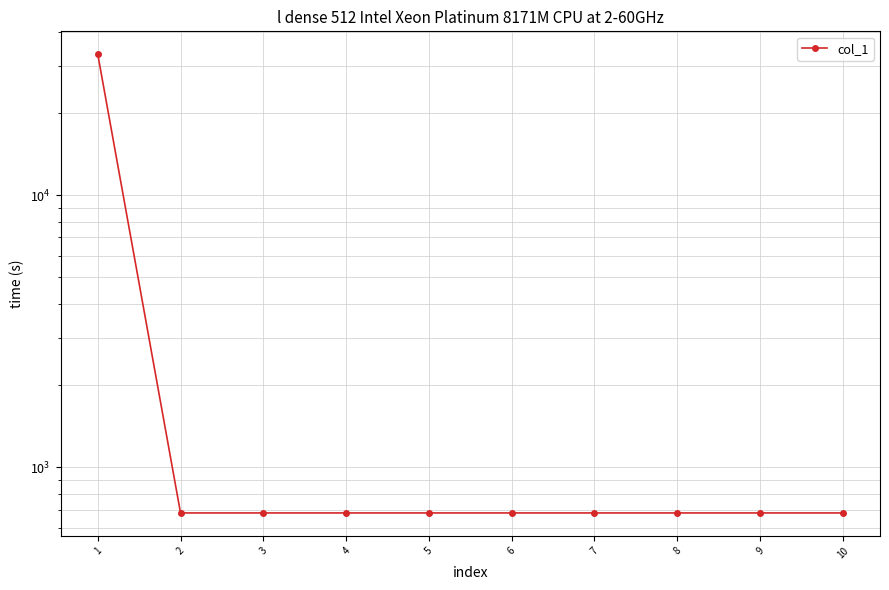

Which has a higher value, 7 or 4?

7